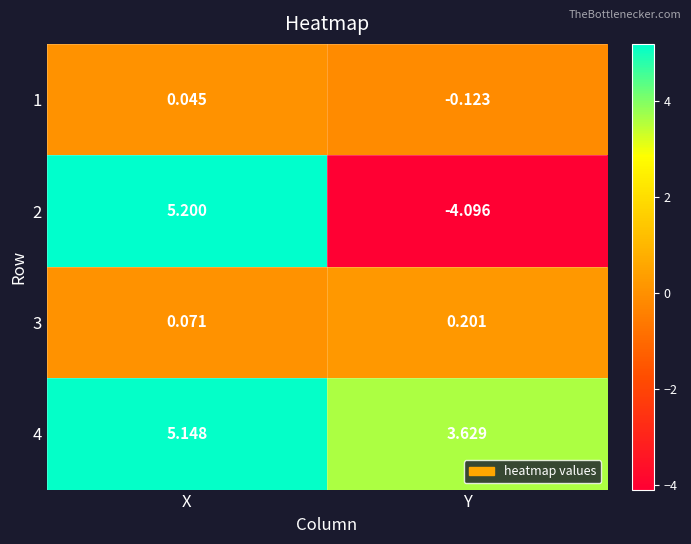

Which series changed the most between X and Y?

2